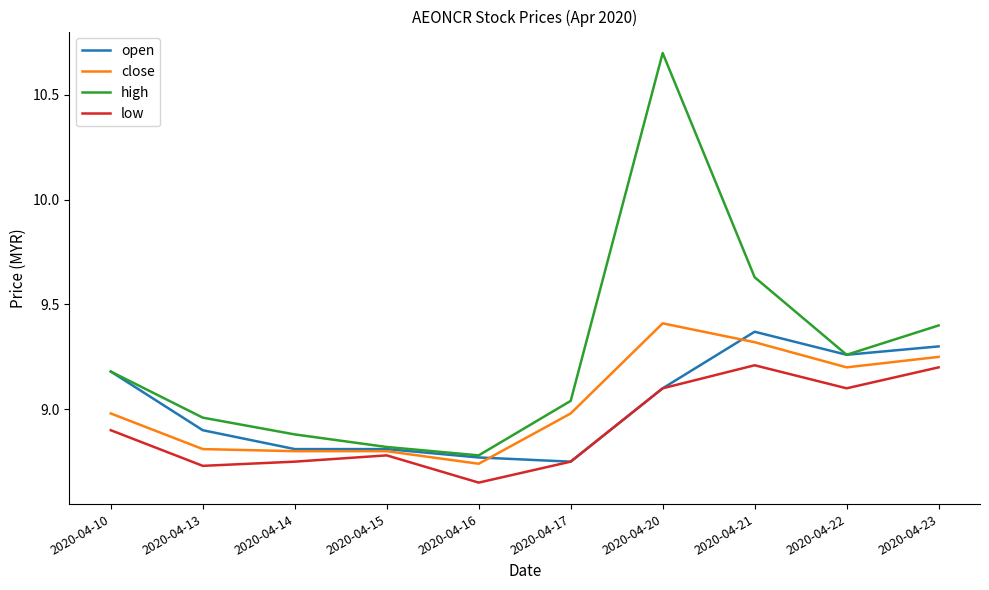

At which category is the sum across all series the highest?

2020-04-20